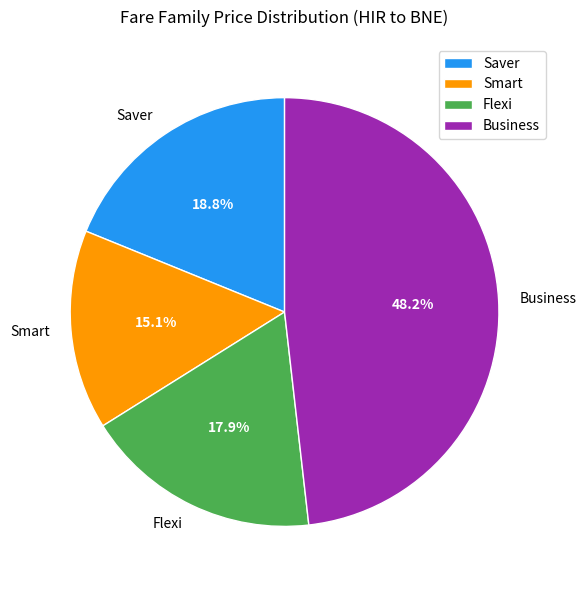

Which slice is the smallest?

Smart